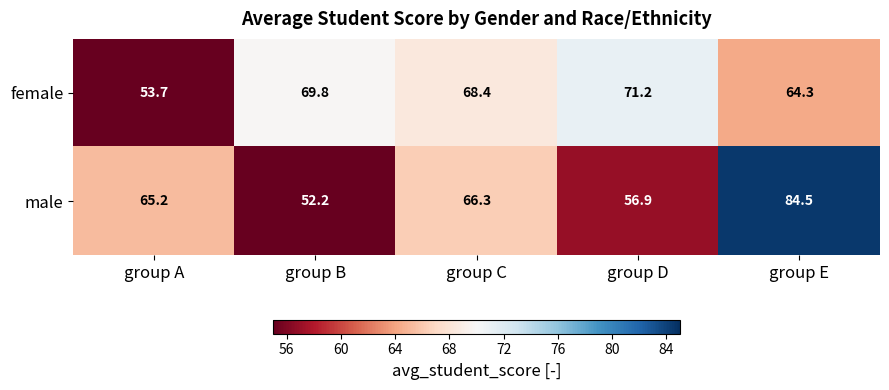

How many values in the male series are below 65?

2